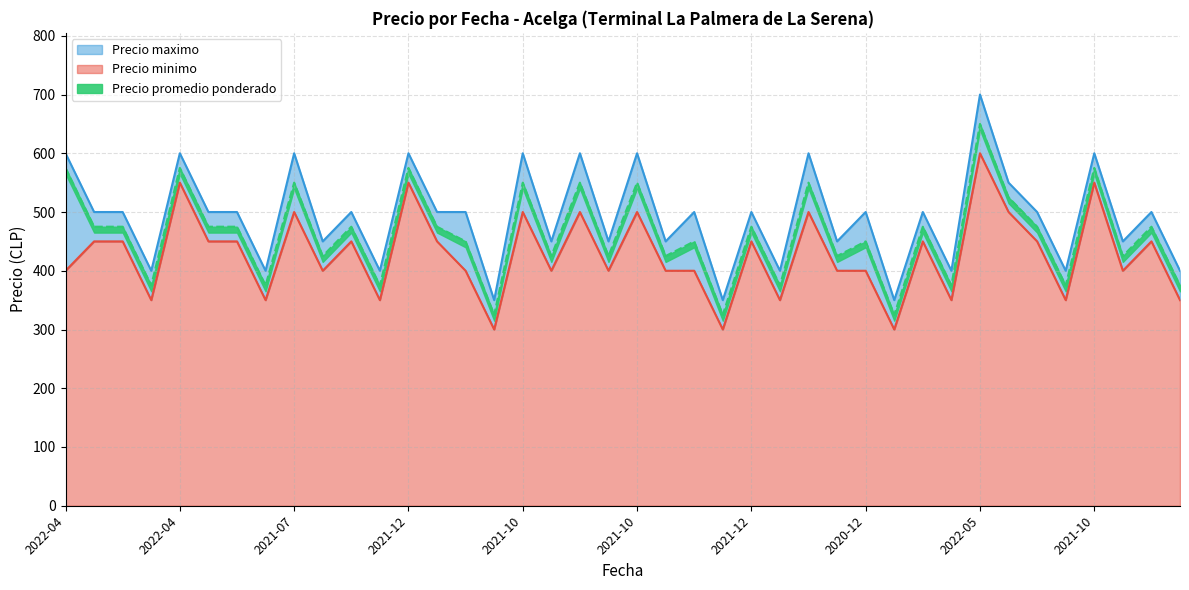

What is the label of the 37th point from the left?

2021-10